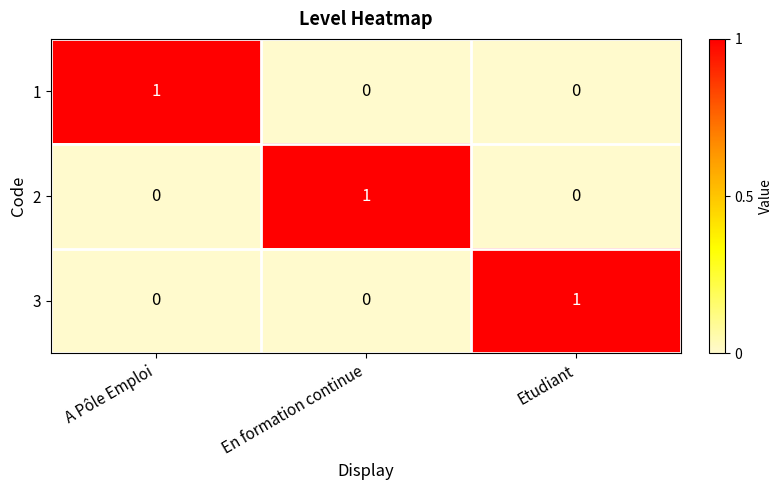

Is it true that 3 equals 0 at En formation continue?

True